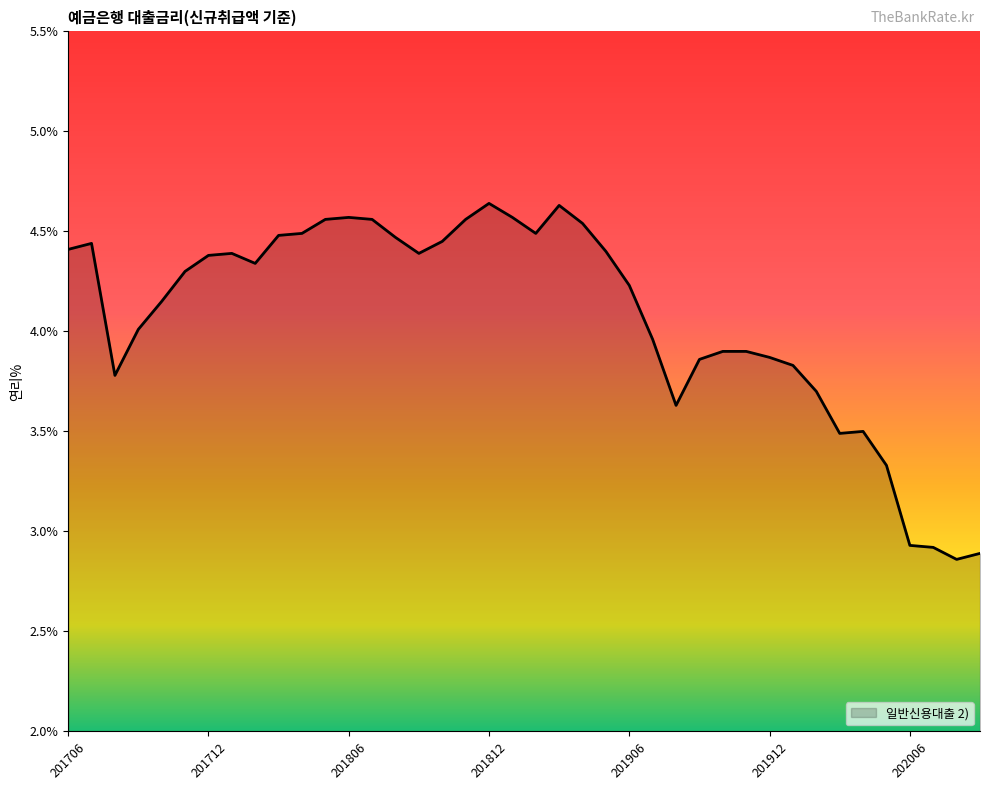

What is the difference between the maximum and minimum values?

1.8